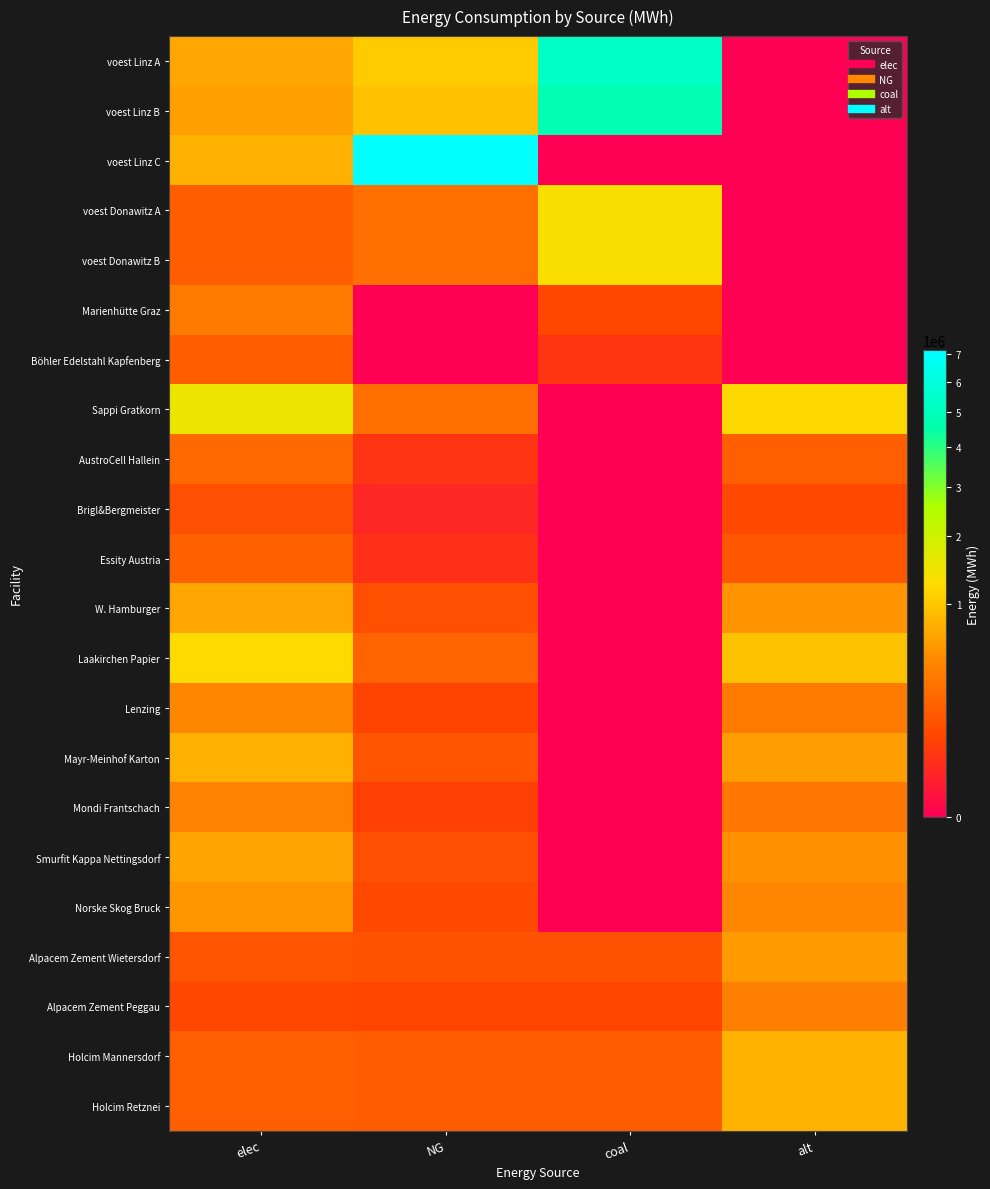

Reading left to right, list all the values displayed in this chart.

voest Linz A: elec=698799.7	NG=1048199.6	coal=5240998.0	alt=0.0
voest Linz B: elec=635096.3	NG=952644.4	coal=4763222.2	alt=0.0
voest Linz C: elec=793870.4	NG=7144833.3	coal=0.0	alt=0.0
voest Donawitz A: elec=179813.1	NG=269719.7	coal=1348598.6	alt=0.0
voest Donawitz B: elec=179813.1	NG=269719.7	coal=1348598.6	alt=0.0
Marienhütte Graz: elec=360800.0	NG=0.0	coal=90200.0	alt=0.0
Böhler Edelstahl Kapfenberg: elec=180400.0	NG=0.0	coal=45100.0	alt=0.0
Sappi Gratkorn: elec=1533400.0	NG=270600.0	coal=0.0	alt=1202666.7
AustroCell Hallein: elec=245344.0	NG=43296.0	coal=0.0	alt=192426.7
Brigl&Bergmeister: elec=122672.0	NG=21648.0	coal=0.0	alt=96213.3
Essity Austria: elec=199342.0	NG=35178.0	coal=0.0	alt=156346.7
W. Hamburger: elec=690030.0	NG=121770.0	coal=0.0	alt=541200.0
Laakirchen Papier: elec=1226720.0	NG=216480.0	coal=0.0	alt=962133.3
Lenzing: elec=460020.0	NG=81180.0	coal=0.0	alt=360800.0
Mayr-Meinhof Karton: elec=797368.0	NG=140712.0	coal=0.0	alt=625386.7
Mondi Frantschach: elec=414018.0	NG=73062.0	coal=0.0	alt=324720.0
Smurfit Kappa Nettingsdorf: elec=674696.0	NG=119064.0	coal=0.0	alt=529173.3
Norske Skog Bruck: elec=567358.0	NG=100122.0	coal=0.0	alt=444986.7
Alpacem Zement Wietersdorf: elec=140466.7	NG=130433.3	coal=130433.3	alt=602000.0
Alpacem Zement Peggau: elec=93644.4	NG=86955.6	coal=86955.6	alt=401333.3
Holcim Mannersdorf: elec=187288.9	NG=173911.1	coal=173911.1	alt=802666.7
Holcim Retznei: elec=187288.9	NG=173911.1	coal=173911.1	alt=802666.7